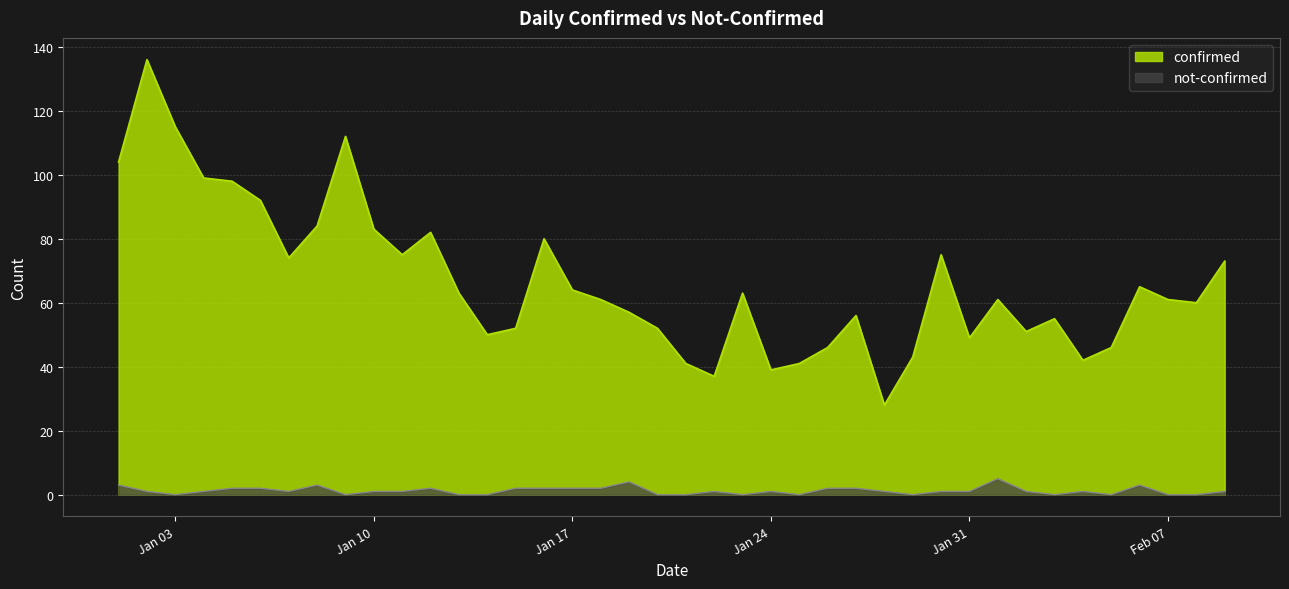

Which category has the lowest value in the confirmed series?

2023-01-28